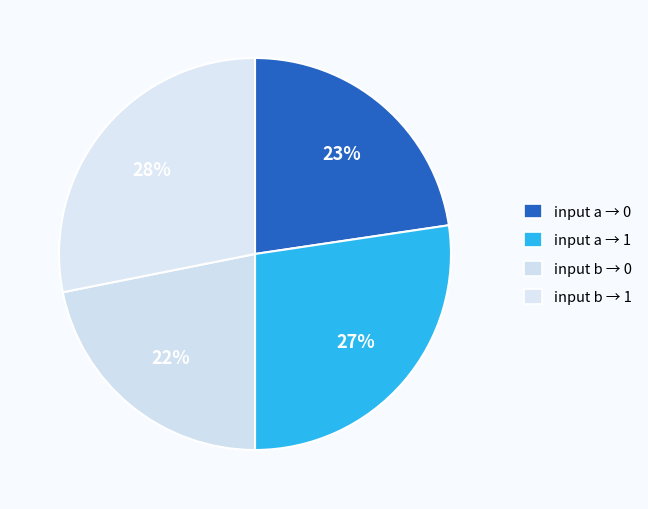

Count the number of slices in the pie.

4